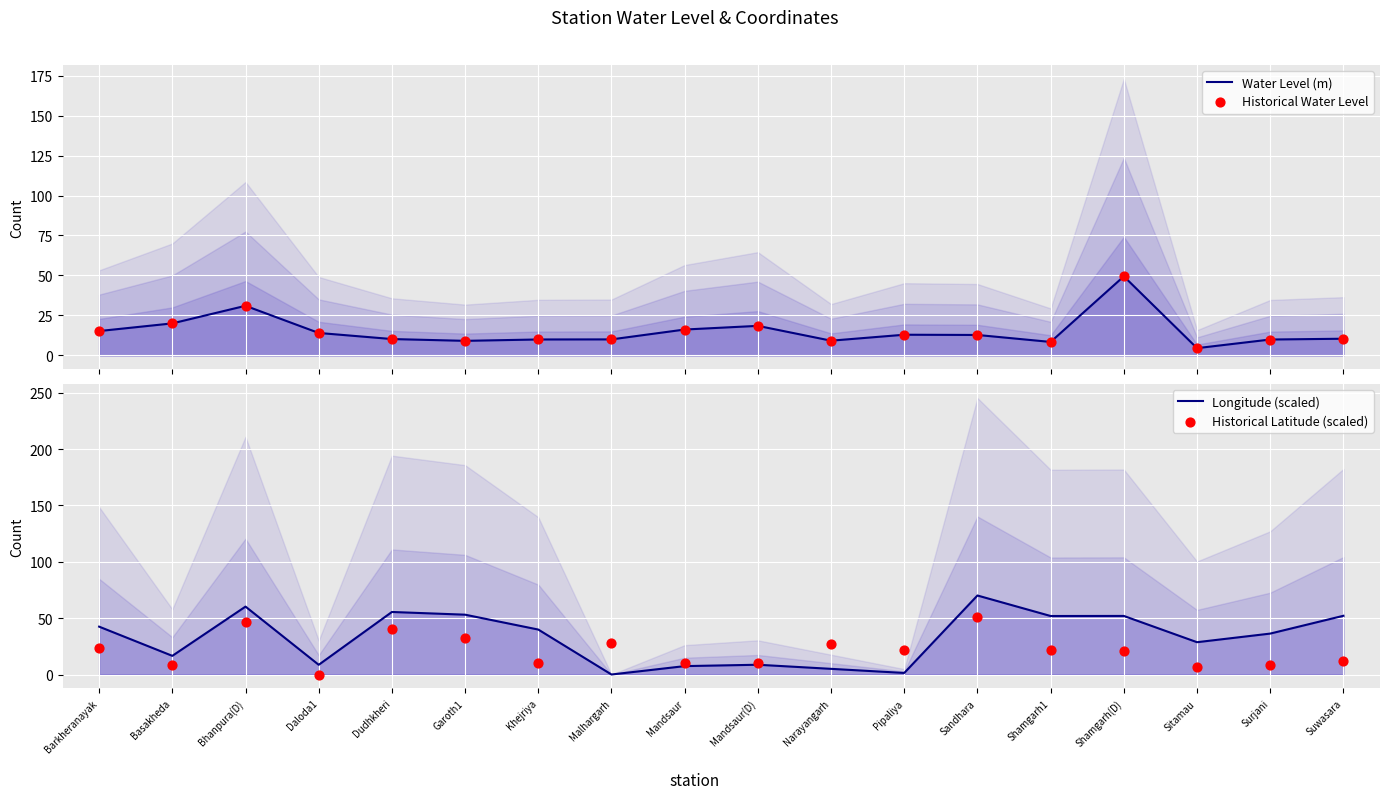

At which category is the sum across all series the highest?

Shamgarh(D)